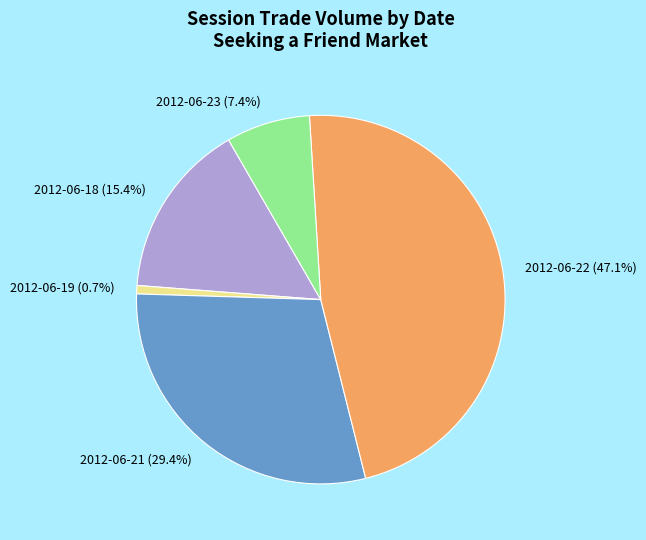

True or false: 2012-06-23 accounts for 1% of the total.

False